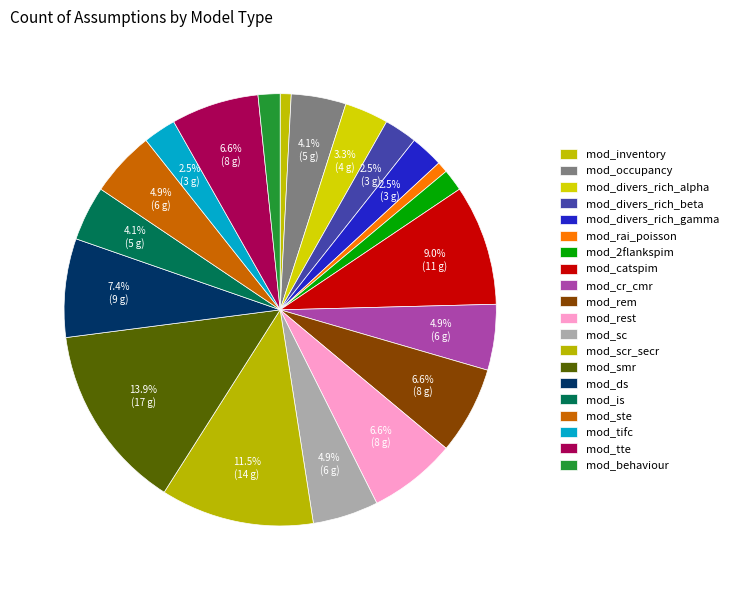

What is the total percentage of mod_2flankspim and mod_inventory?

2.5%